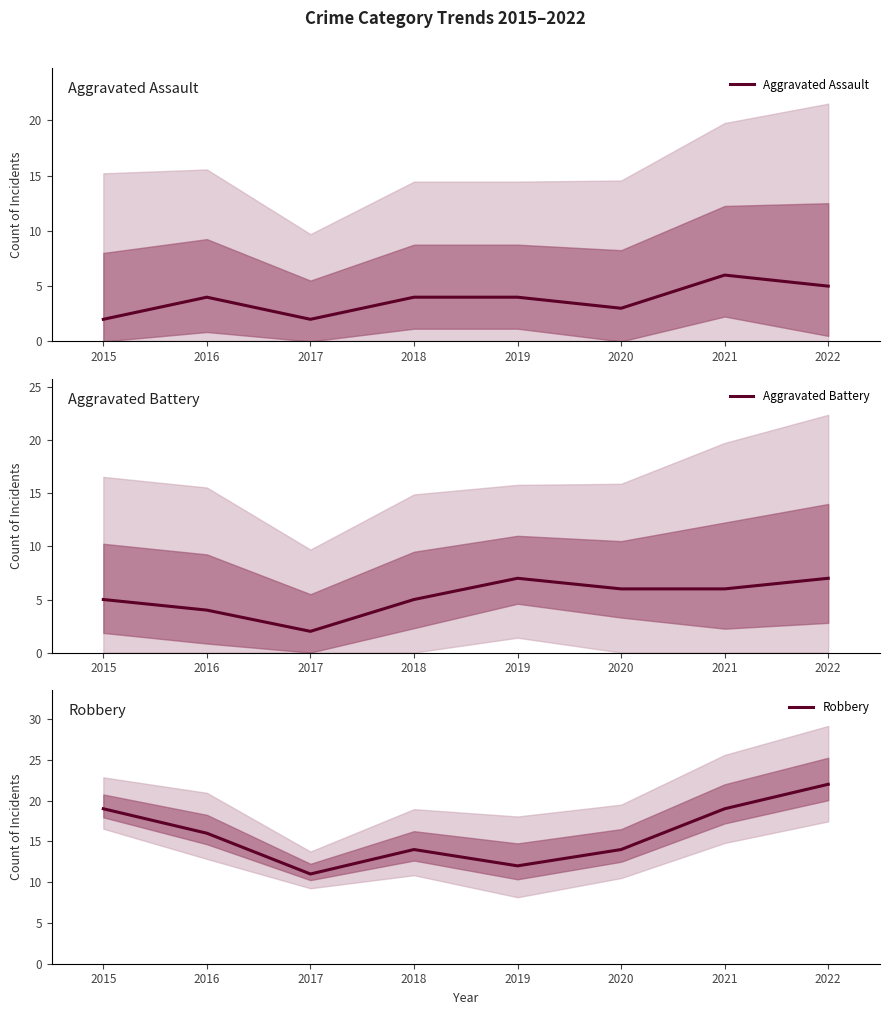

At 2022, list the series in order from largest to smallest.

Robbery, Aggravated Battery, Aggravated Assault